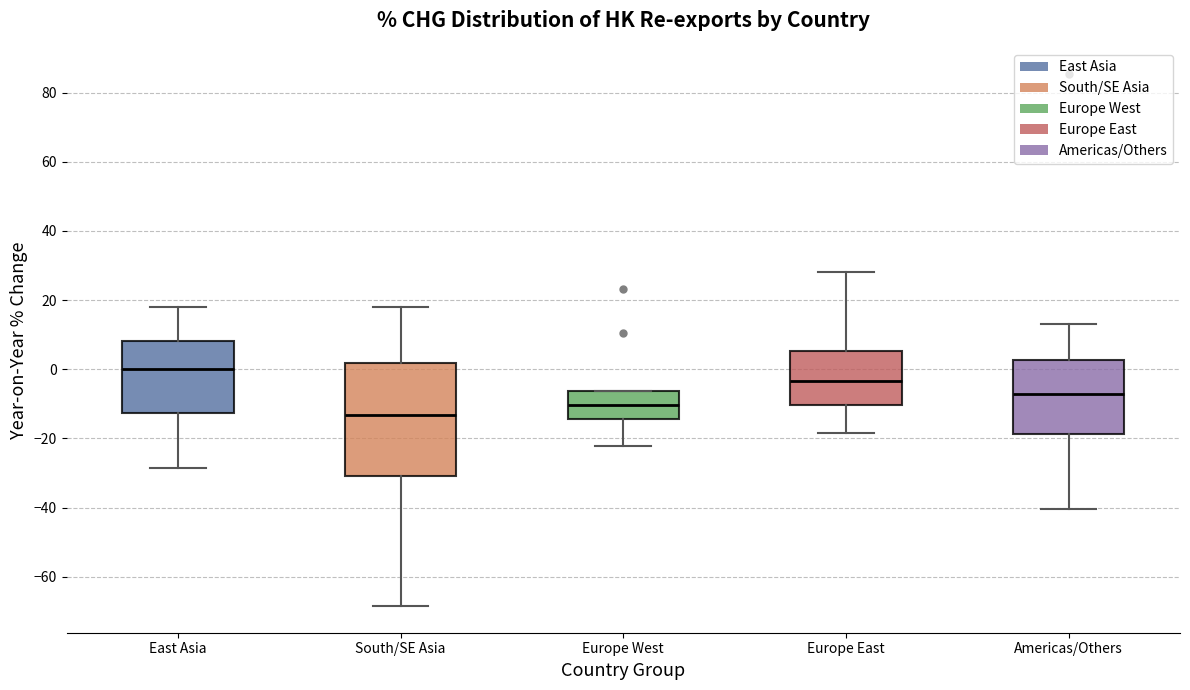

Which box has the highest median line?

East Asia